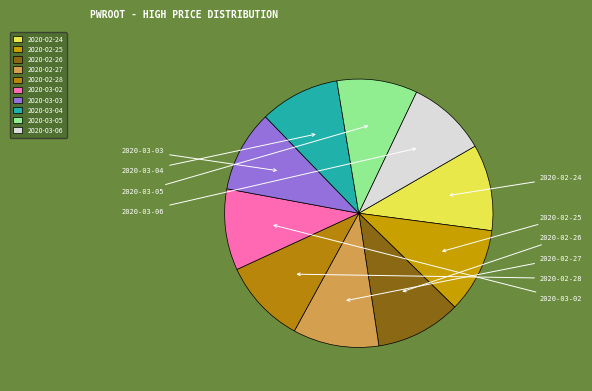

Approximately how many times larger is the value at 2020-02-26 compared to 2020-02-27?

1.0